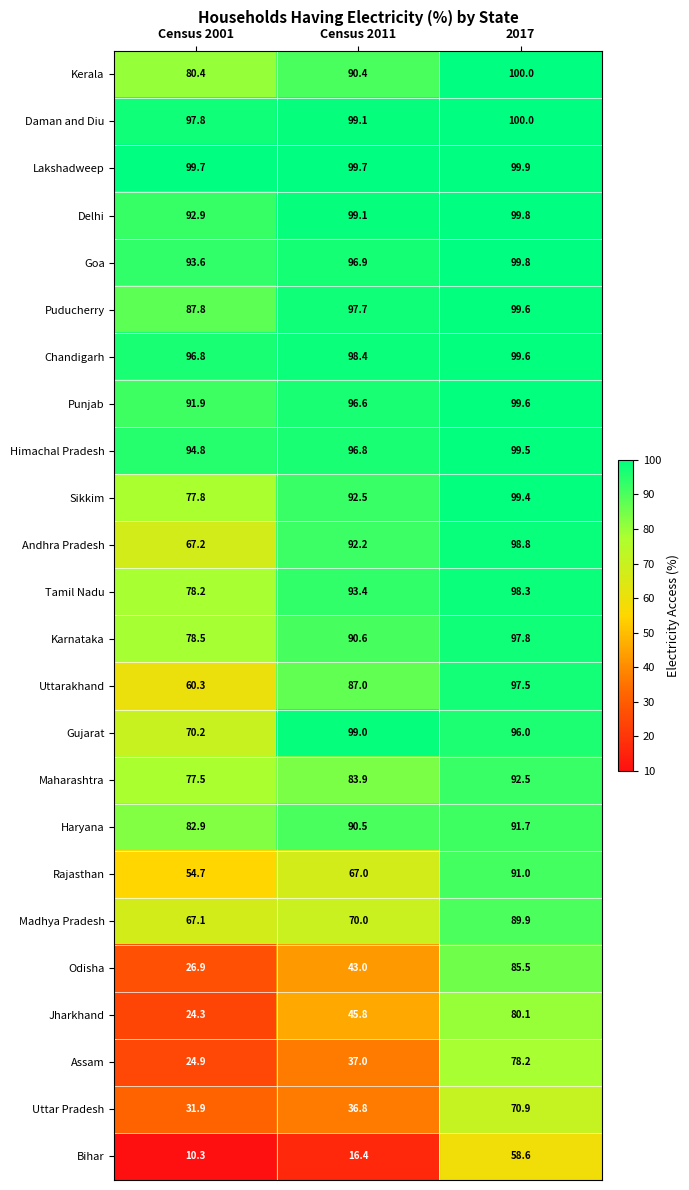

What is the spread (max minus min) of values at Census 2011?

83.3